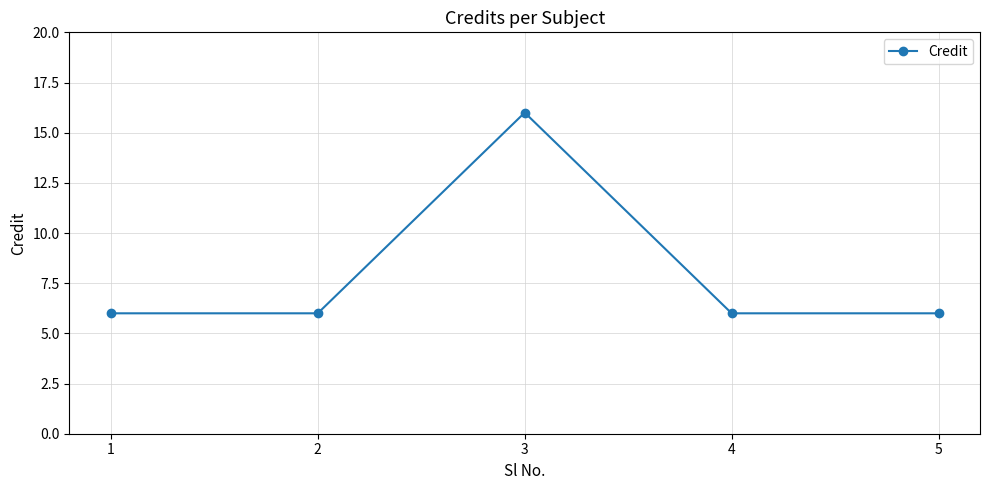

How many points are higher than both their immediate neighbors (excluding endpoints)?

1